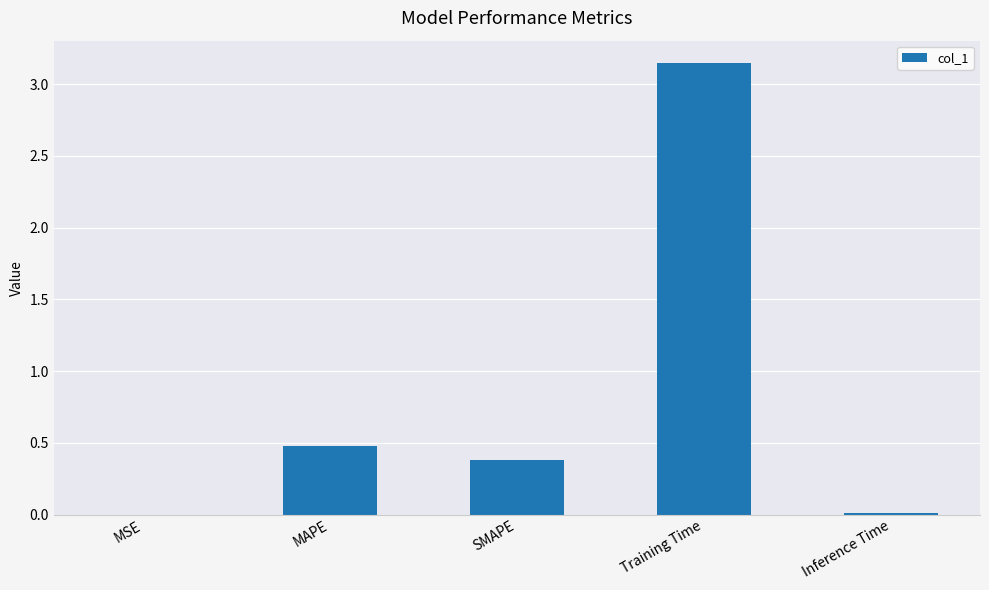

Where is the data nearest to the value 1?

MAPE